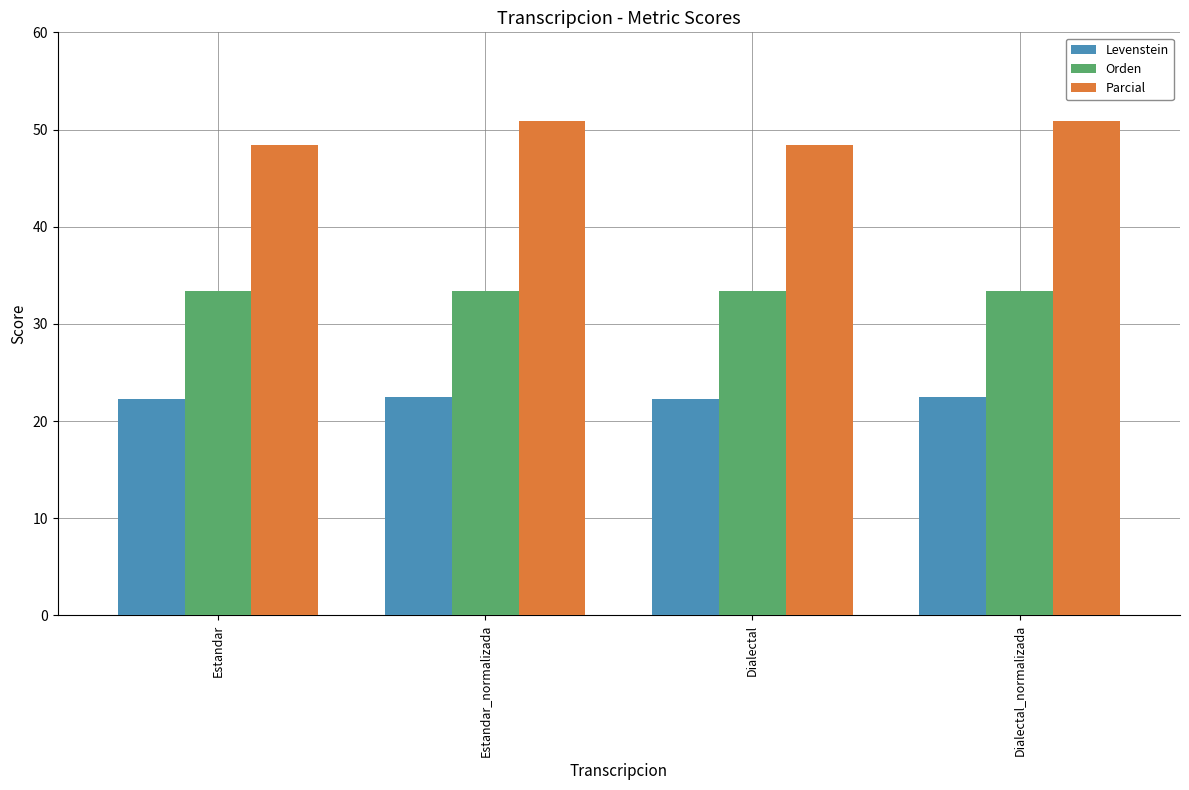

What is the average value of the Orden series?

33.3